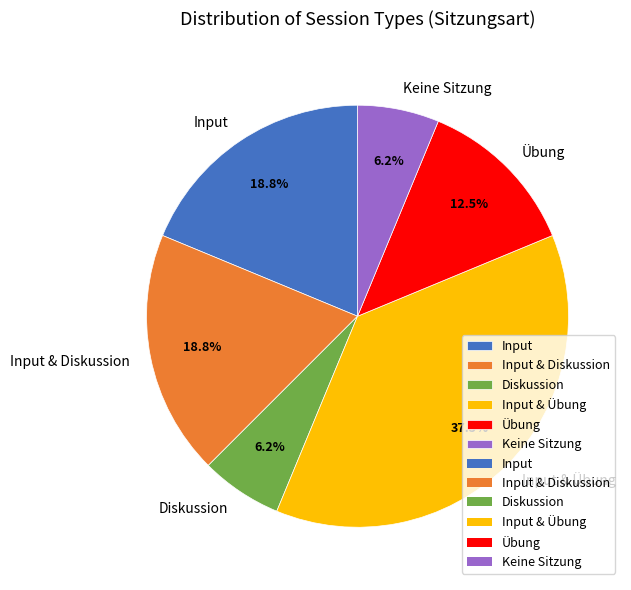

To the nearest percent, what is the difference between the Input & Diskussion and Input & Übung slice percentages?

19%